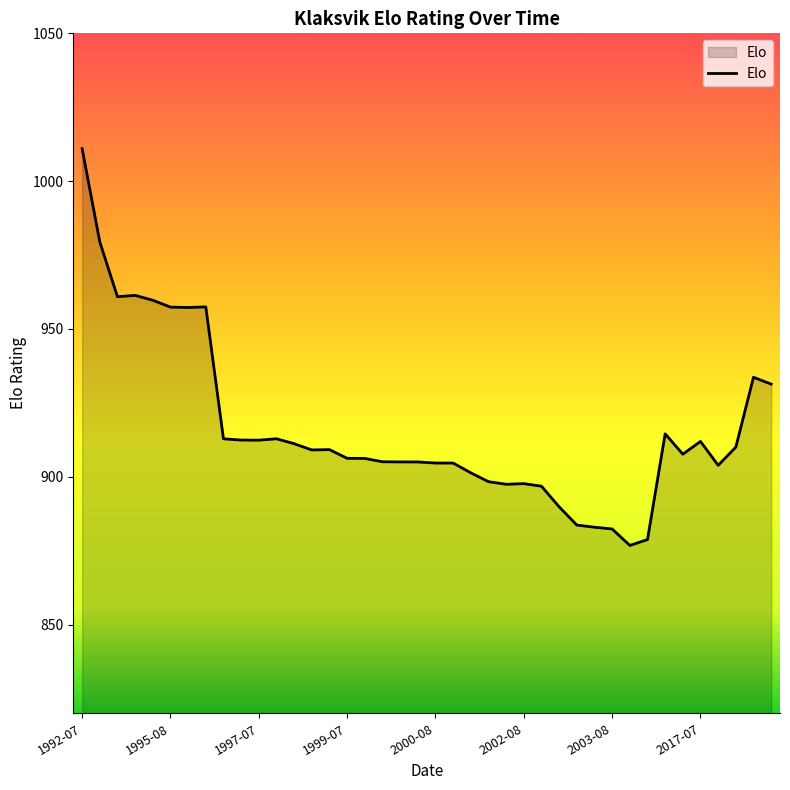

What is the difference between the maximum and minimum values?

134.2